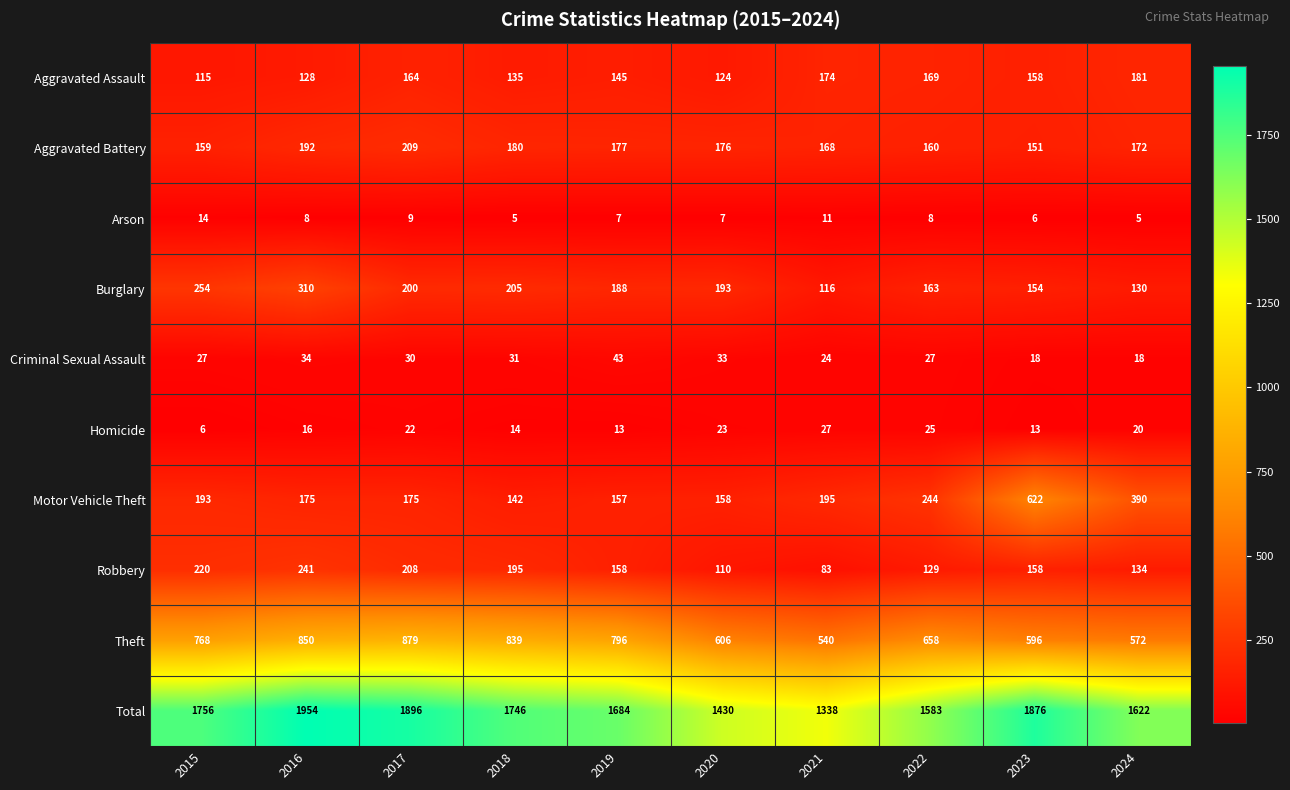

At which category does the chart reach its peak across all series?

2016